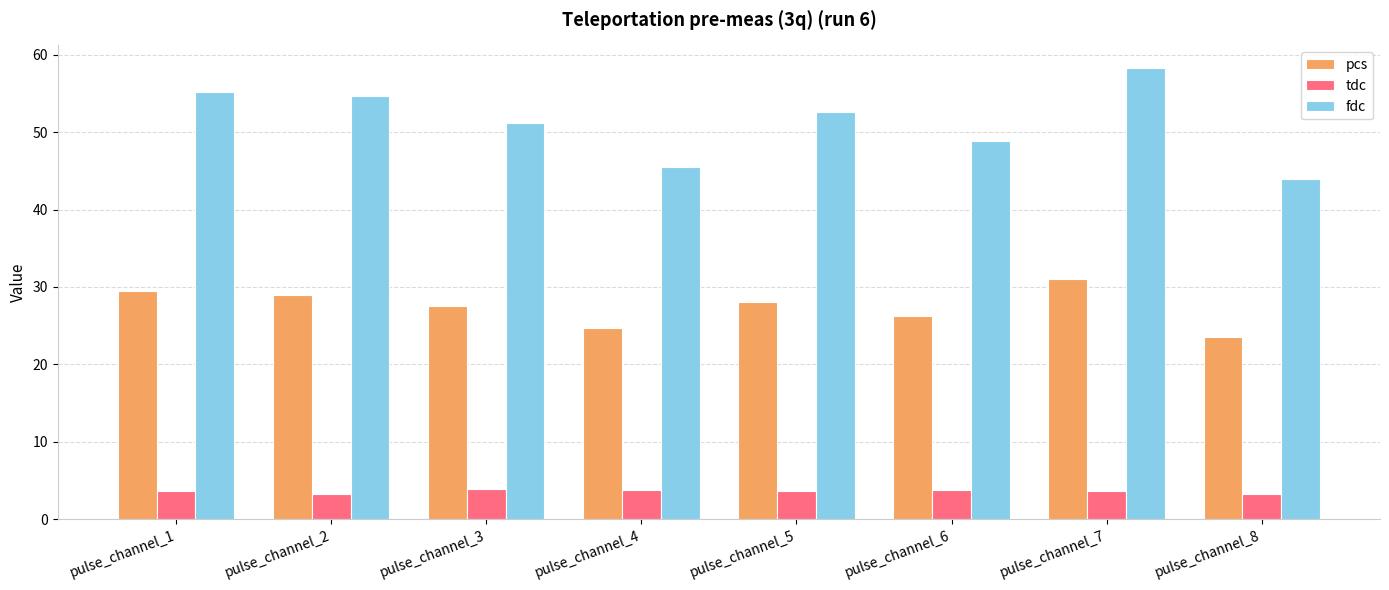

What are all the series names shown in the legend?

pcs, tdc, fdc